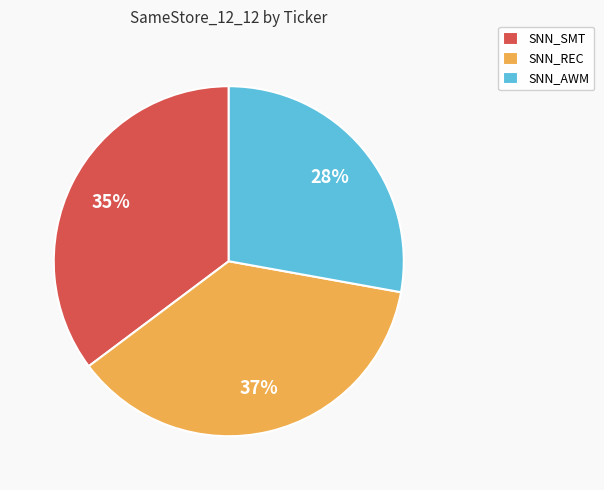

How many slices are in this pie chart?

3